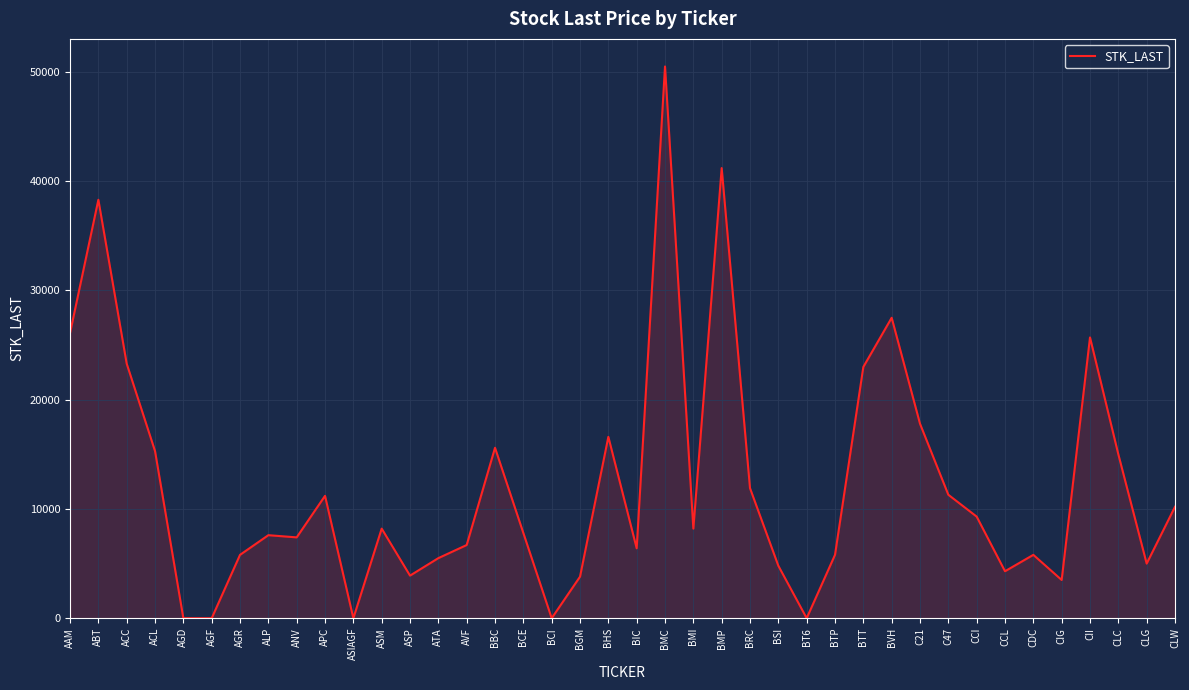

At which category does the chart reach its peak across all series?

BMC